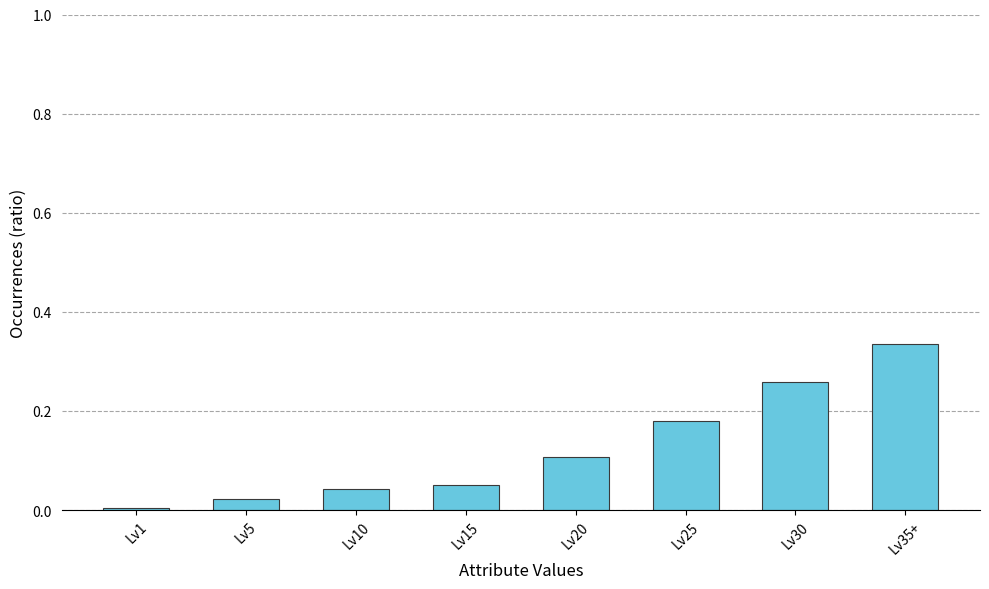

What is the sum of all values?

1.0